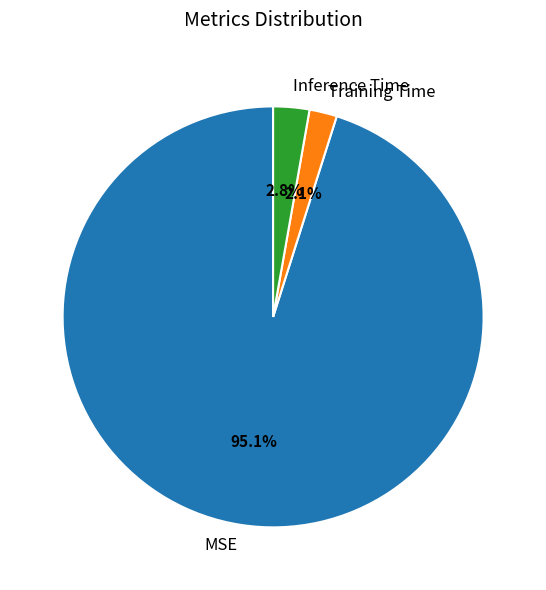

How many slices are in this pie chart?

3